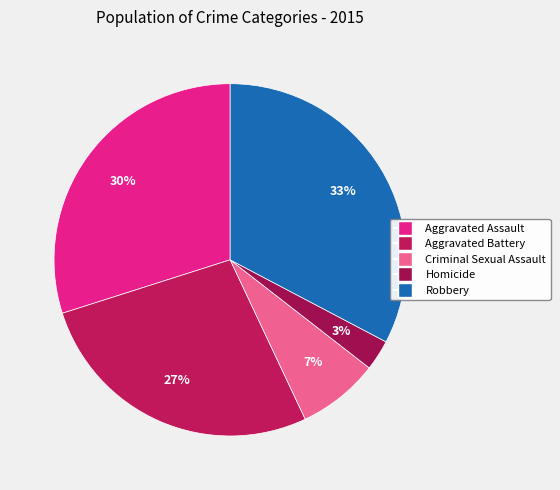

To the nearest percent, what is the difference between the Aggravated Assault and Aggravated Battery slice percentages?

3%